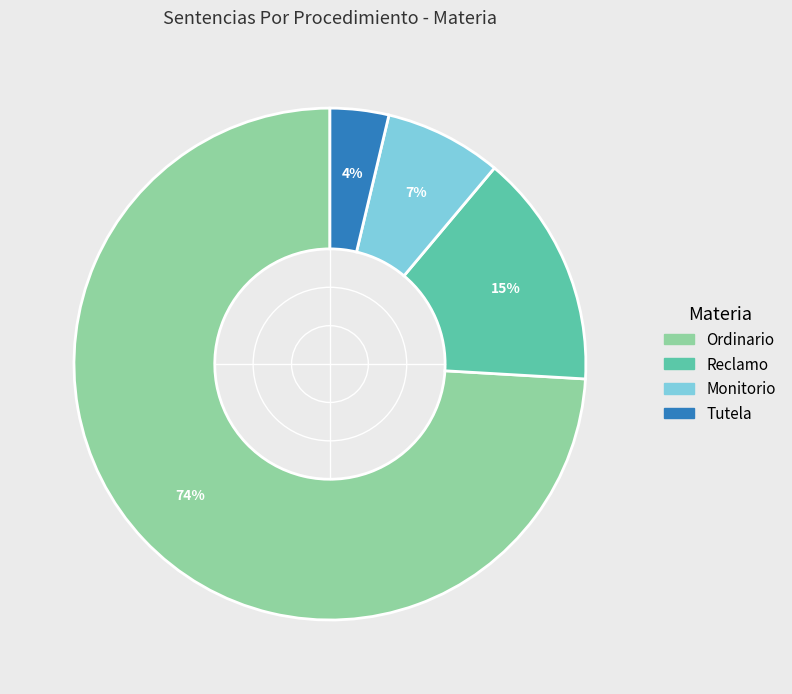

Do Reclamo and Monitorio together represent more than half of the pie?

No